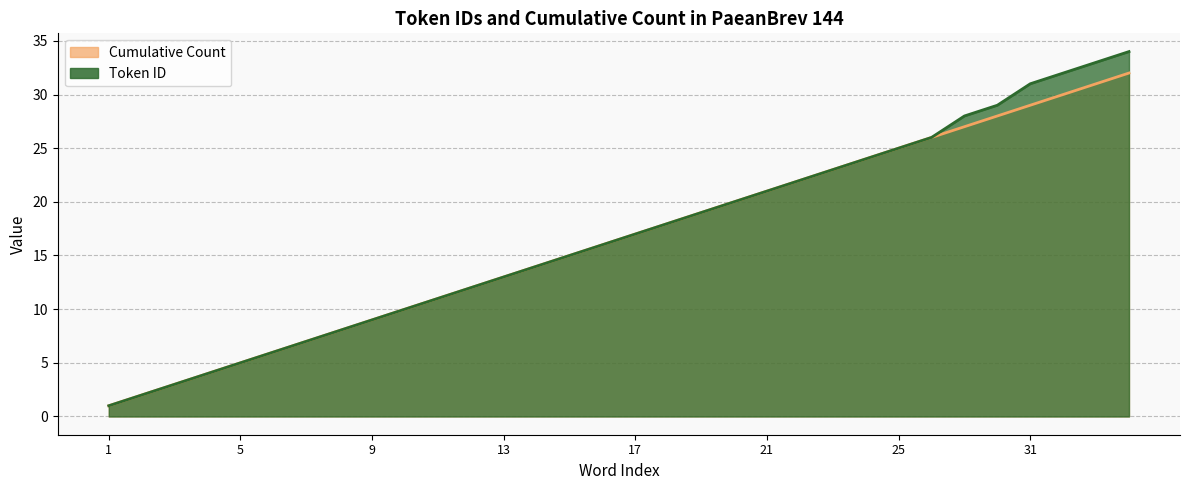

List the labels in order of Token ID value, largest first.

34, 33, 32, 31, 29, 28, 26, 25, 24, 23, 22, 21, 20, 19, 18, 17, 16, 15, 14, 13, 12, 11, 10, 9, 8, 7, 6, 5, 4, 3, 2, 1